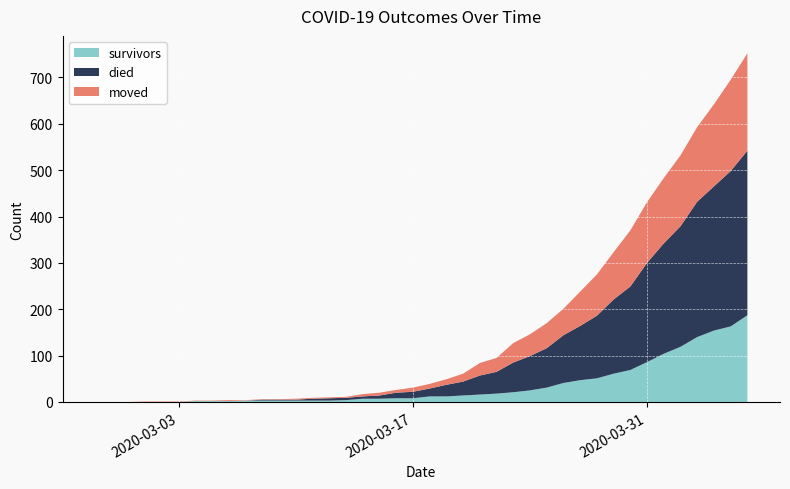

Reading left to right, list all the values displayed in this chart.

survivors: 0	0	0	0	0	0	2	2	2	3	3	3	3	3	3	4	7	7	8	8	12	12	14	16	18	21	25	31	41	47	51	61	69	86	104	119	140	154	163	187
died: 0	0	0	0	0	0	0	0	0	0	2	2	2	4	5	5	5	7	12	14	17	25	30	41	47	64	74	85	103	117	135	160	180	214	238	260	292	311	335	355
moved: 0	0	0	1	1	1	1	1	2	1	1	1	2	2	2	2	5	6	6	9	10	12	17	27	30	42	47	54	57	74	89	102	121	131	141	153	161	177	197	210